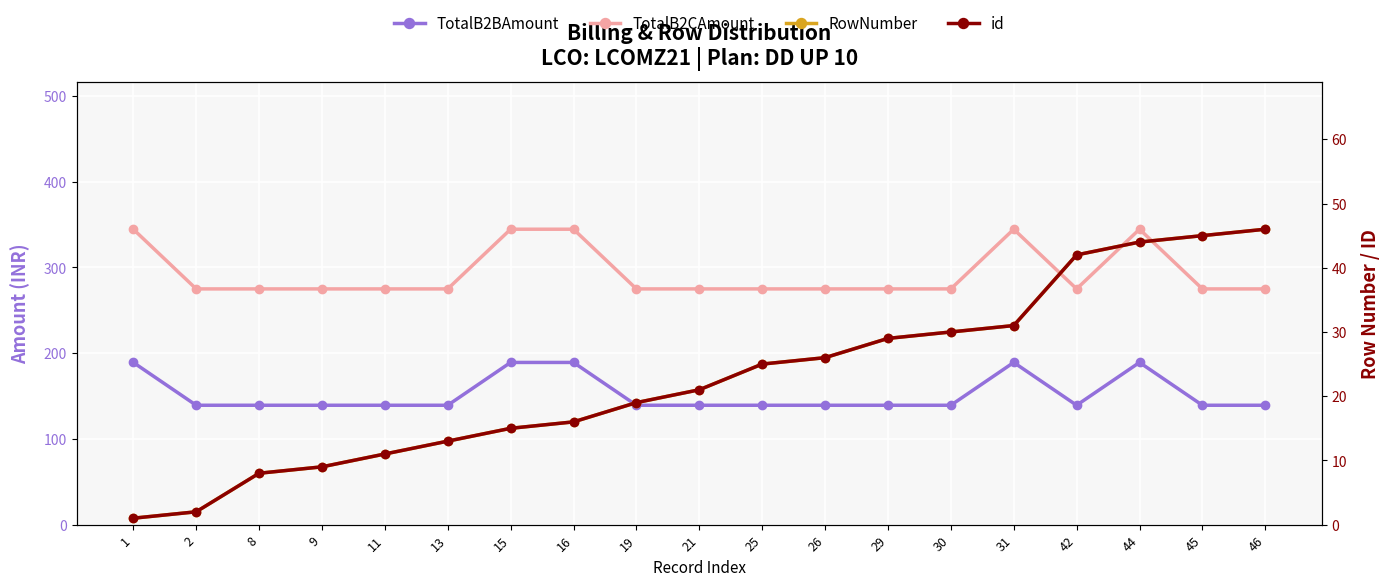

Count the number of data series in this chart.

4